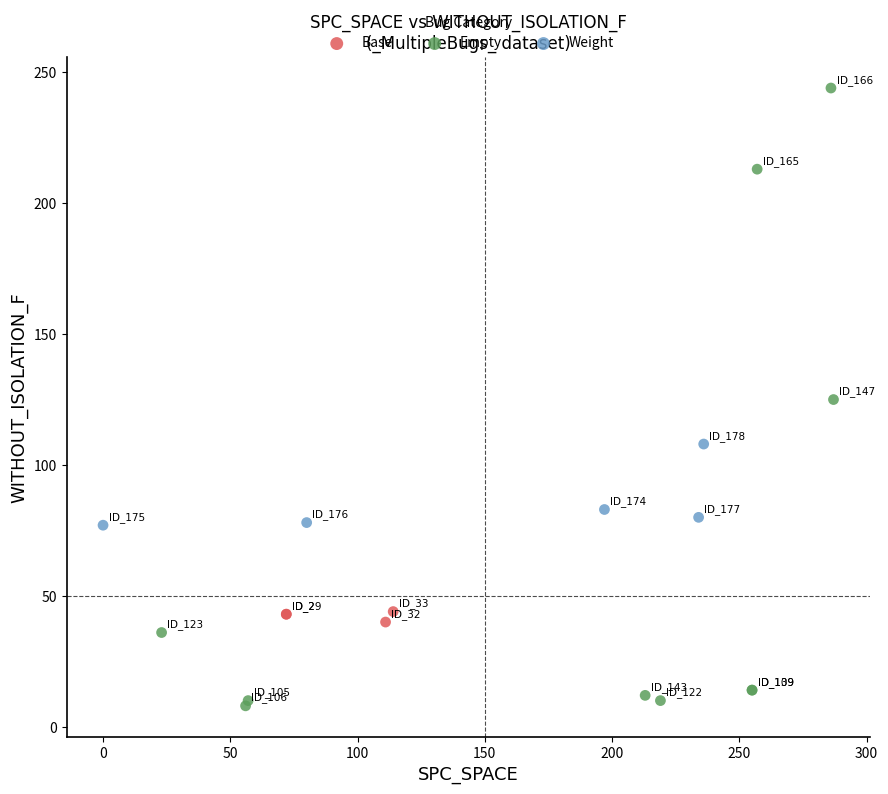

Which series has the largest Y range (max minus min)?

Empty